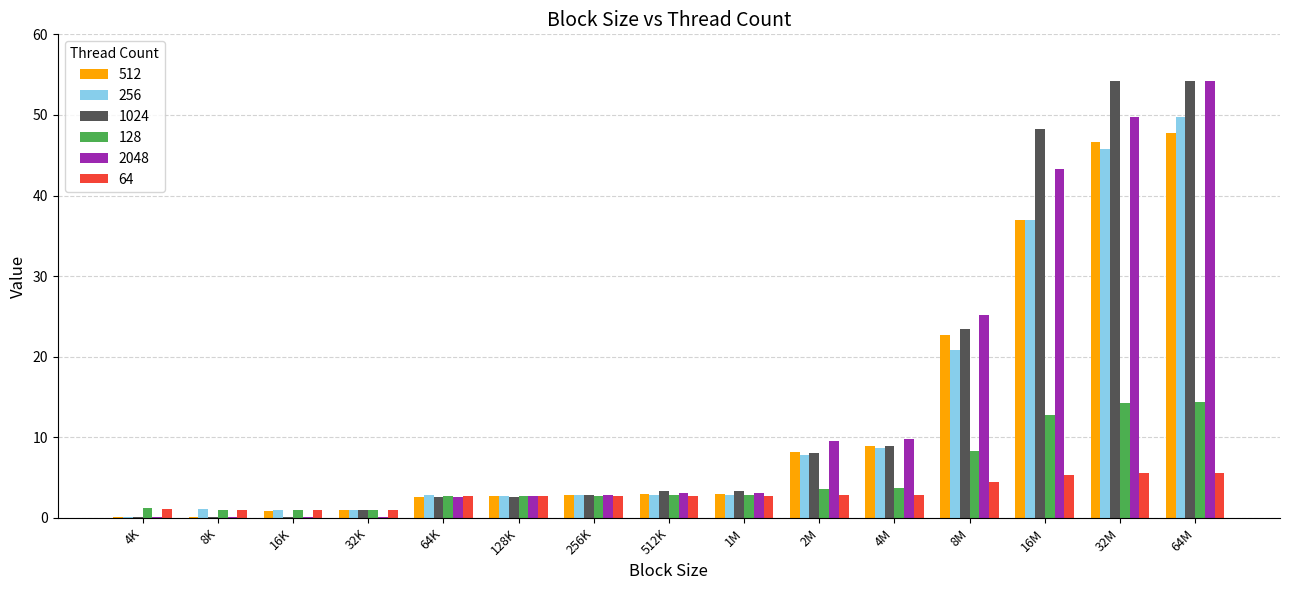

What is the maximum value shown in the chart?

54.2